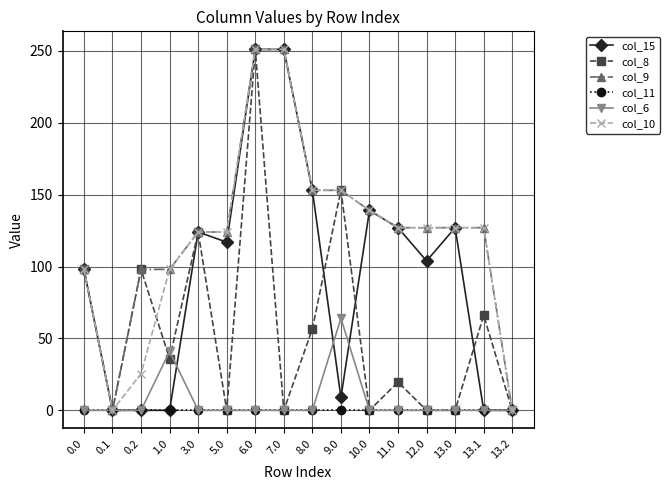

What is the maximum value for col_8?

251.0